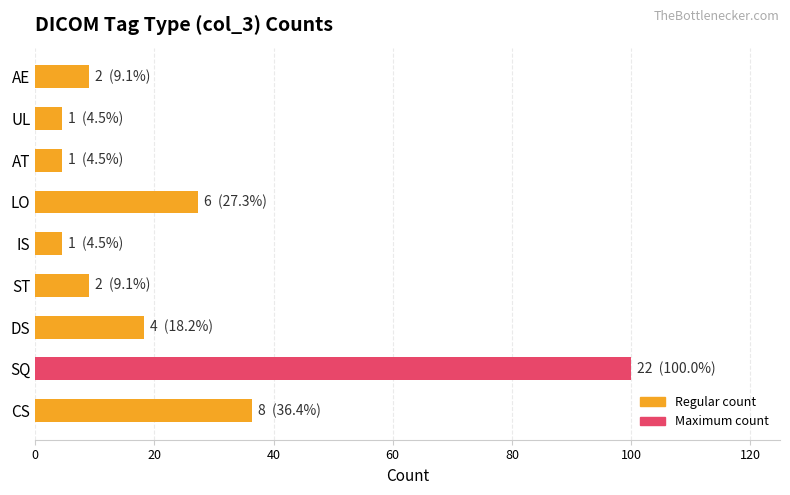

What is the maximum value shown in the chart?

100.0